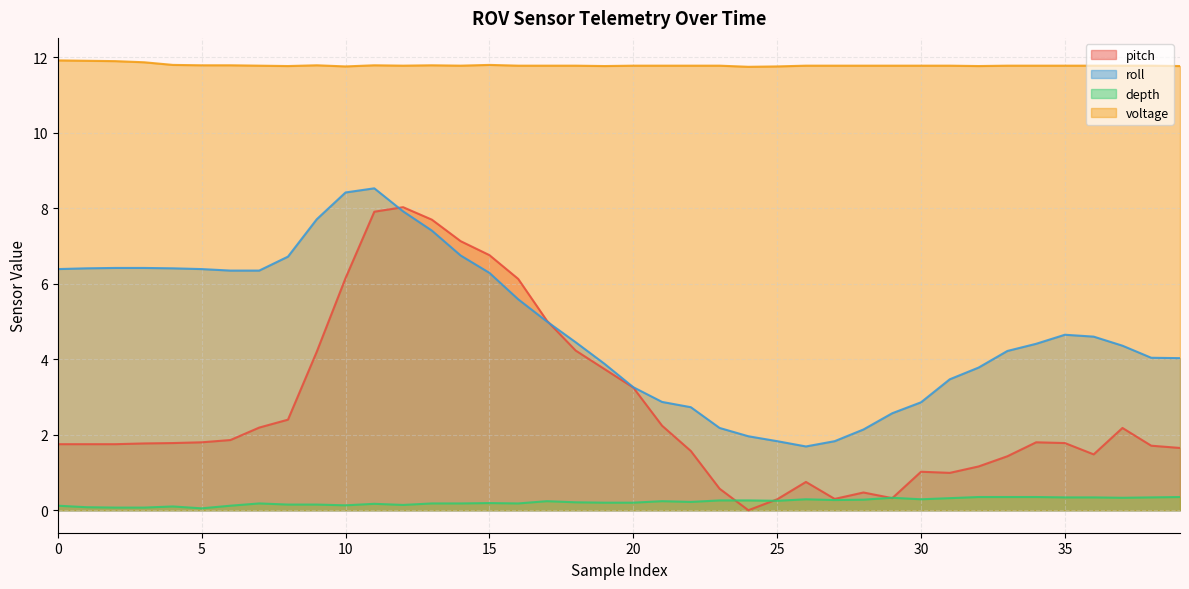

What are all the series names shown in the legend?

pitch, roll, depth, voltage